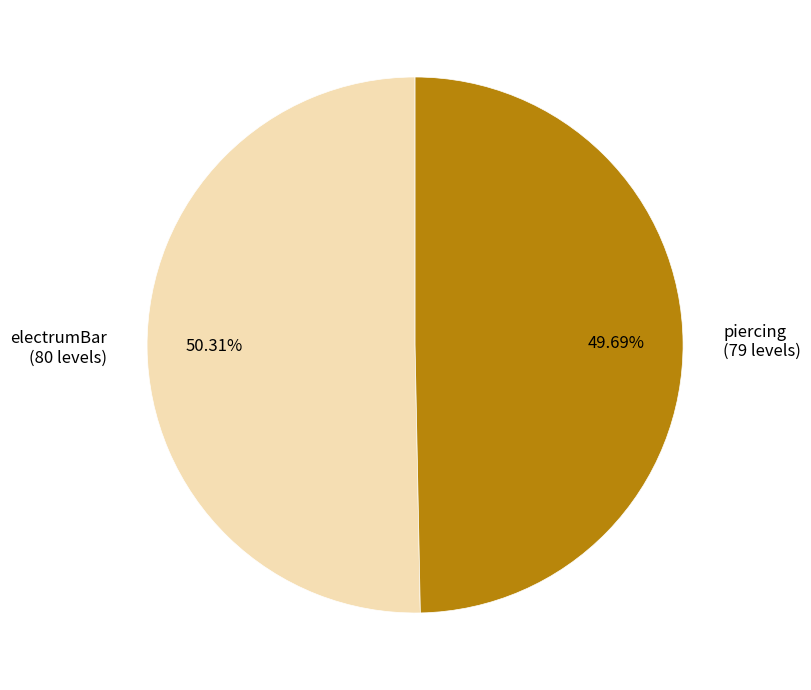

Which category has the biggest portion of the pie?

electrumBar